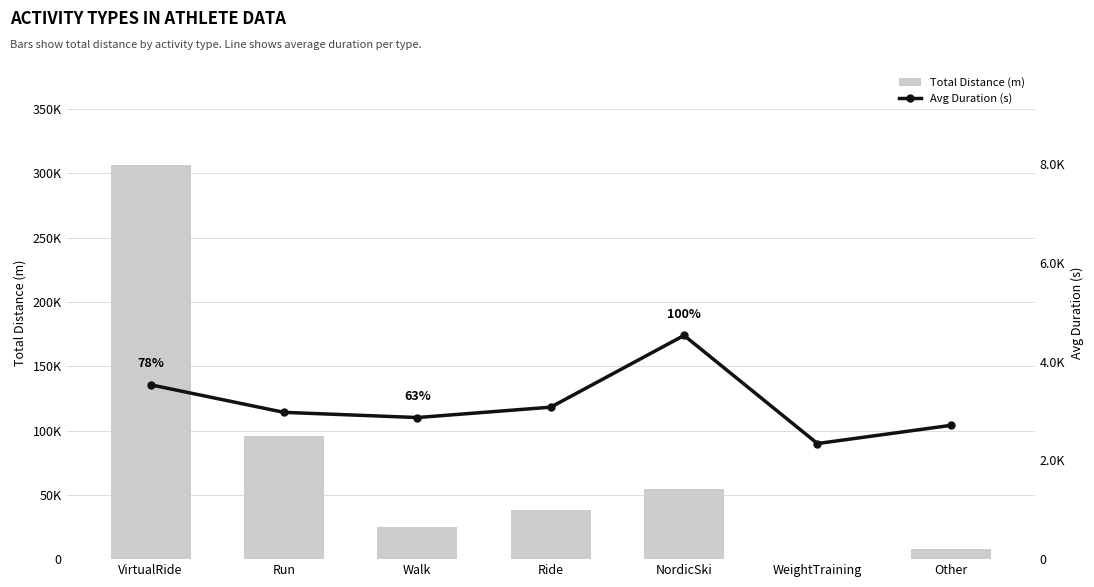

The Total Distance (m) series shows 11311.8 at Walk. True or false?

False